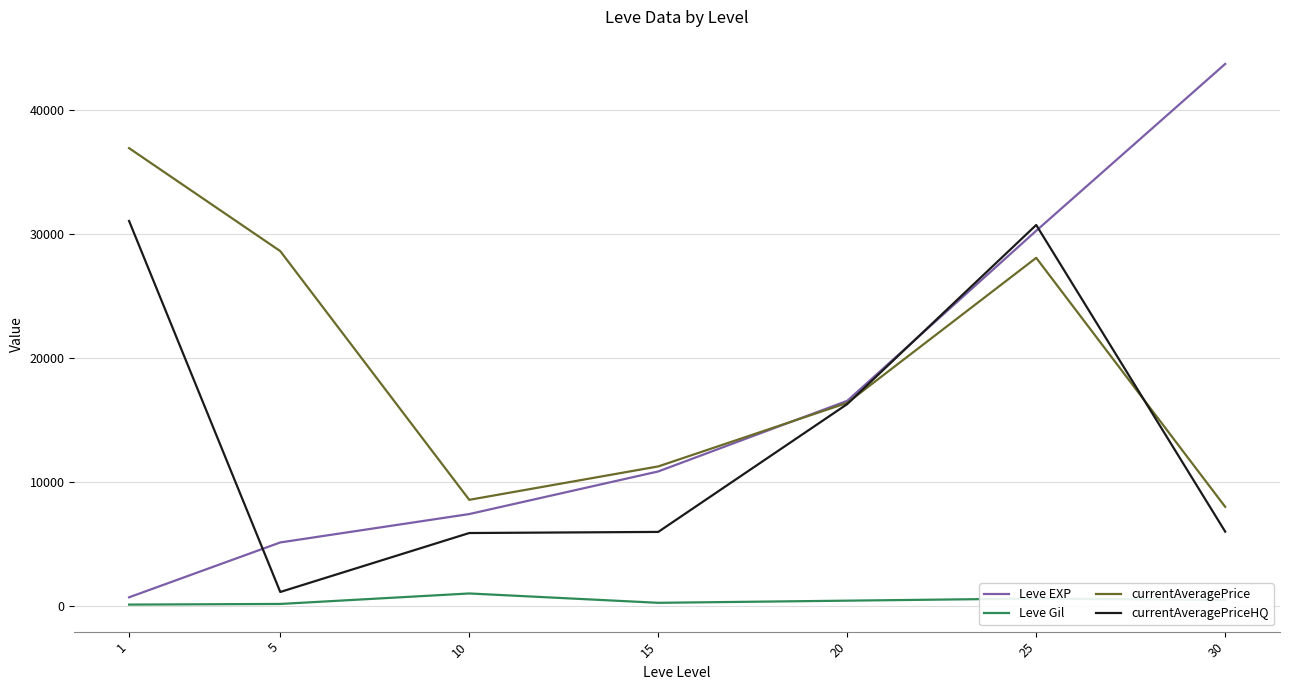

At 5, list the series in order from largest to smallest.

currentAveragePrice, Leve EXP, currentAveragePriceHQ, Leve Gil